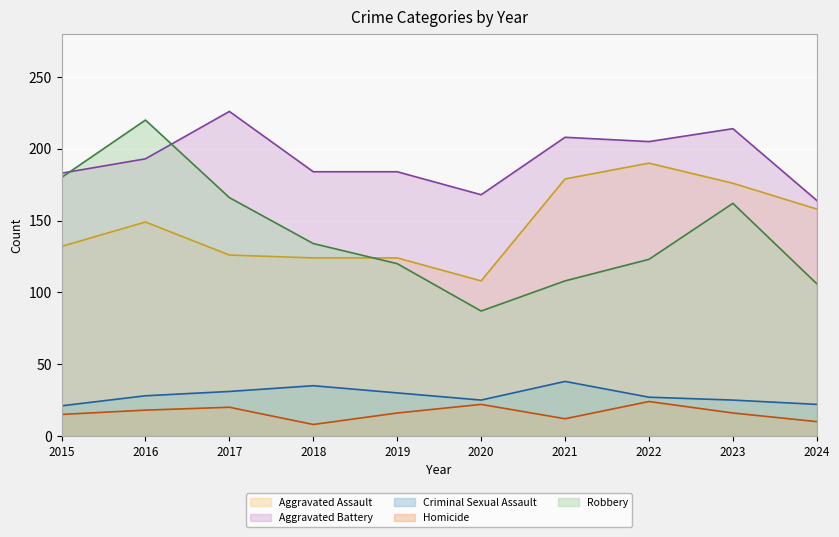

Which category has the highest value in the Criminal Sexual Assault (line) series?

2021